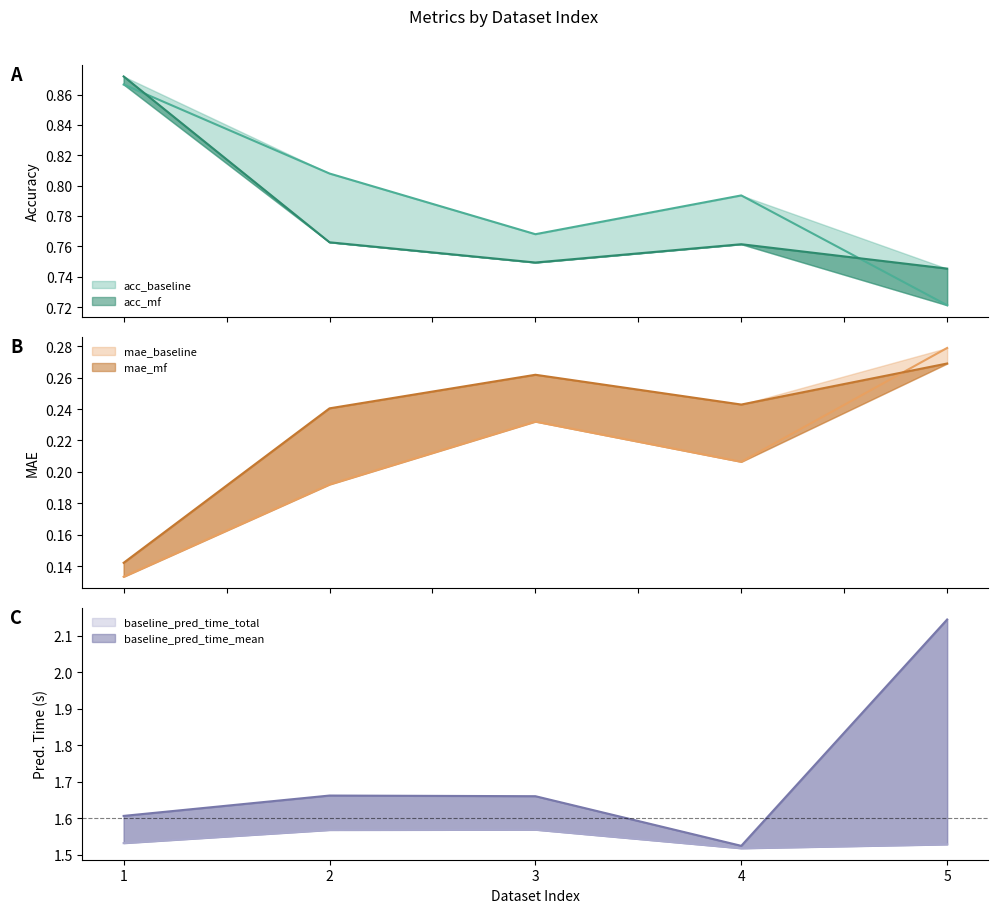

Is it true that acc_mf equals 0.7 at 3?

True